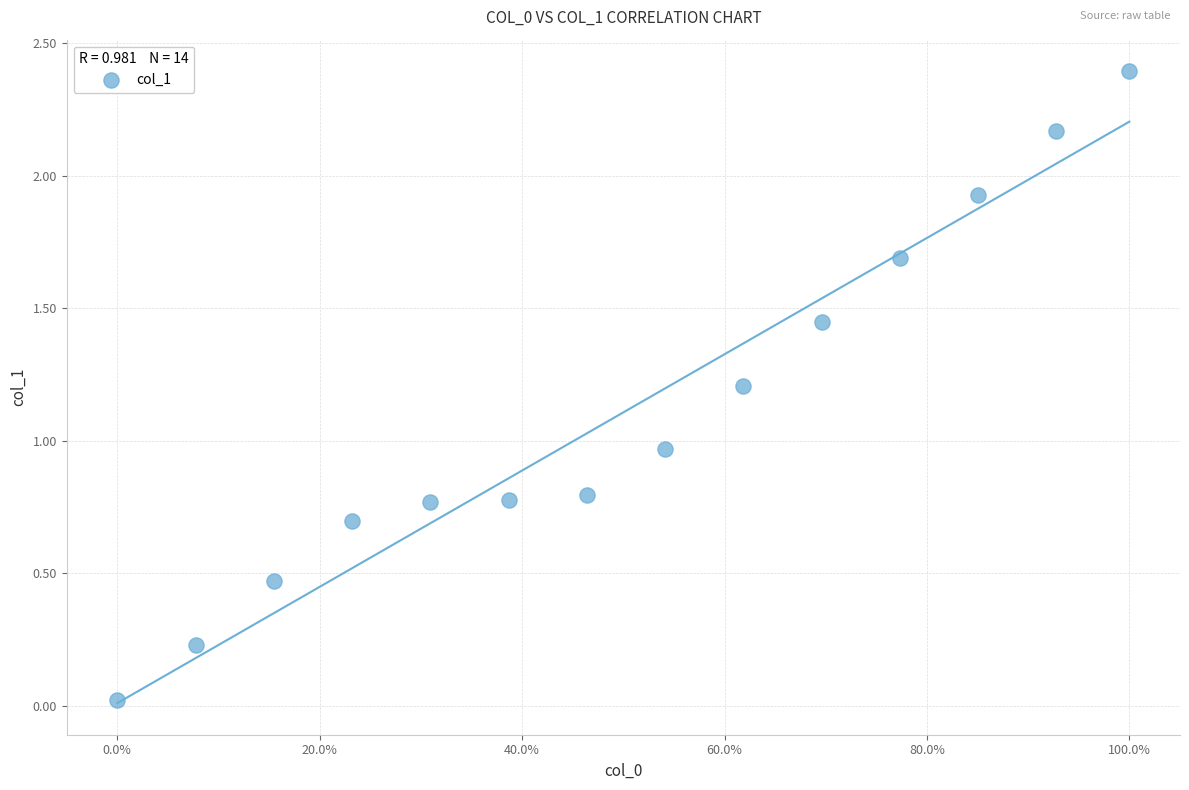

What is the range of Y values (max minus min)?

2.4